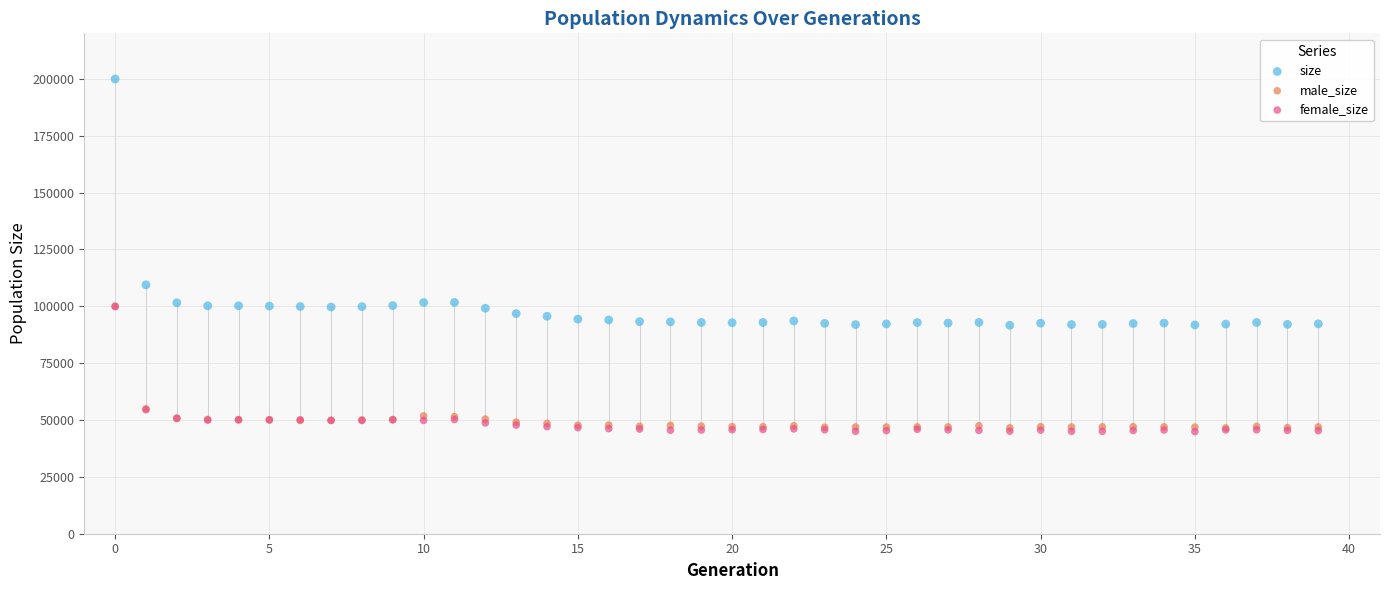

Which series has the widest spread of Y values?

size